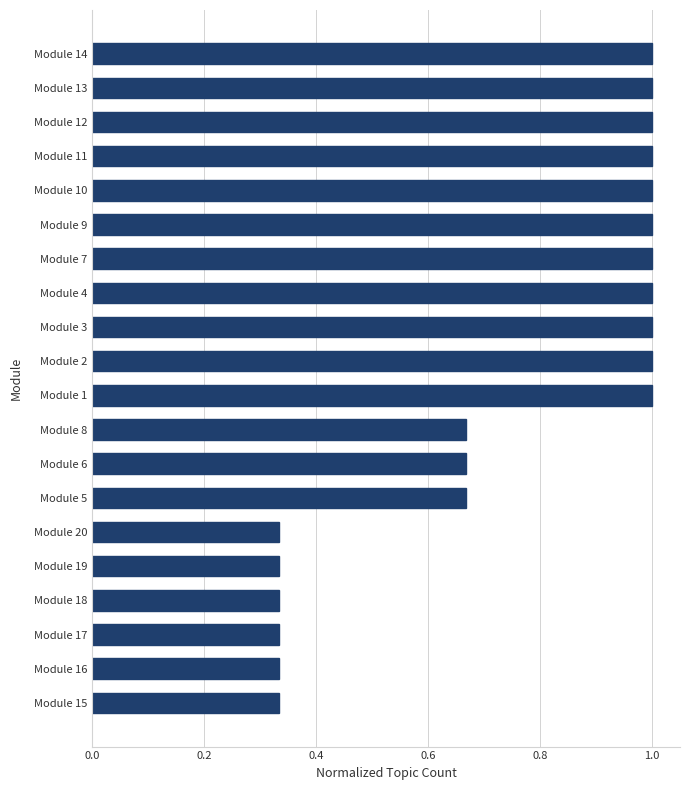

What is the sum of all values?

15.0